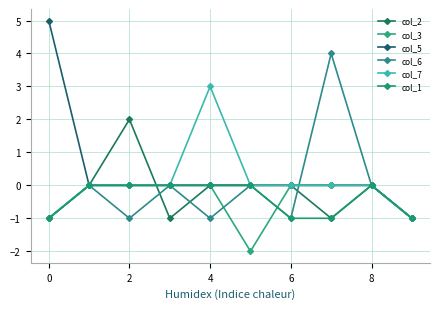

What is the smallest value displayed?

-2